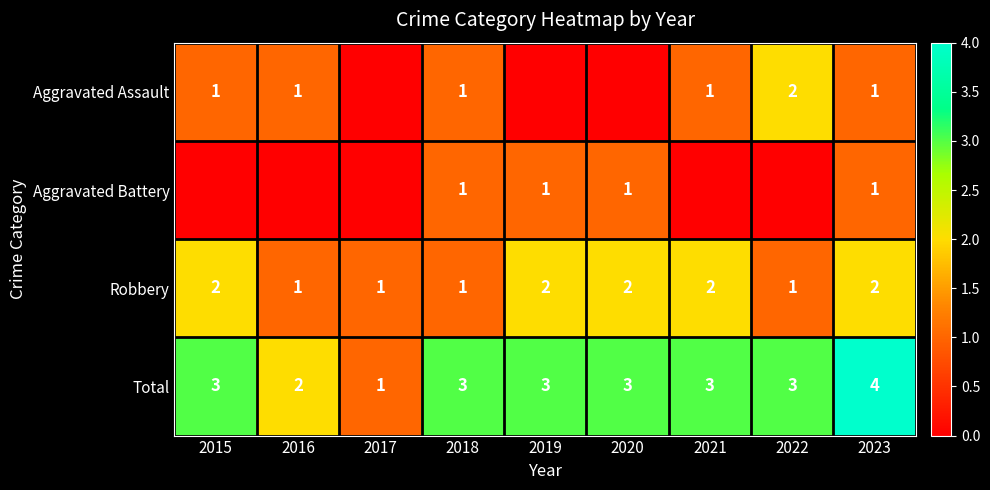

What is the sum of all Total values?

25